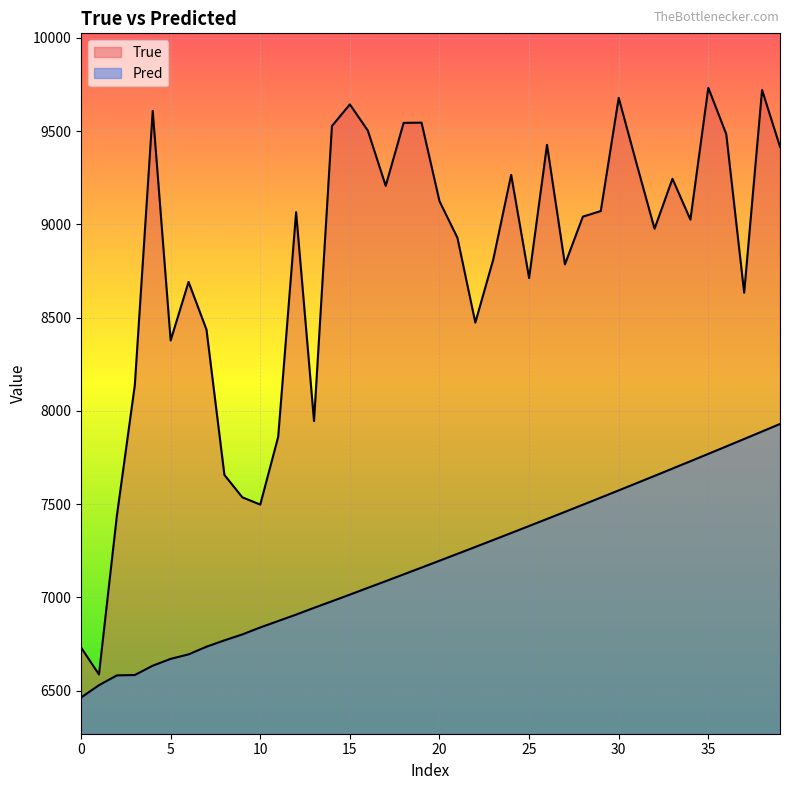

Reading left to right, list all the values displayed in this chart.

True: 6732.0	6587.0	7438.0	8138.0	9609.0	8378.0	8692.0	8436.0	7657.0	7537.0	7498.0	7861.0	9066.0	7946.0	9528.0	9644.0	9504.0	9207.0	9545.0	9546.0	9125.0	8929.0	8474.0	8812.0	9266.0	8713.0	9427.0	8786.0	9042.0	9072.0	9679.0	9325.0	8977.0	9245.0	9026.0	9733.0	9485.0	8634.0	9721.0	9417.0
Pred: 6463.2	6529.4	6582.1	6584.2	6634.0	6670.7	6694.8	6735.9	6769.9	6801.7	6839.2	6873.6	6908.1	6944.4	6979.6	7015.2	7051.5	7087.4	7123.7	7160.3	7196.9	7233.8	7270.9	7308.1	7345.5	7383.2	7421.0	7459.0	7497.2	7535.5	7574.1	7612.9	7651.9	7691.1	7730.4	7770.0	7809.8	7849.8	7889.9	7930.3